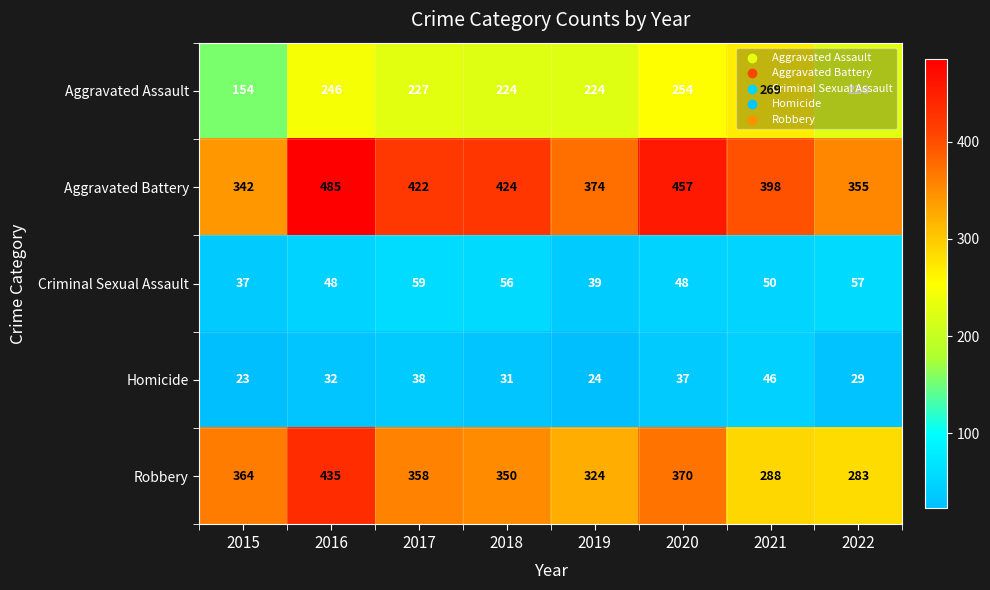

Which series has the largest total across all categories?

Aggravated Battery